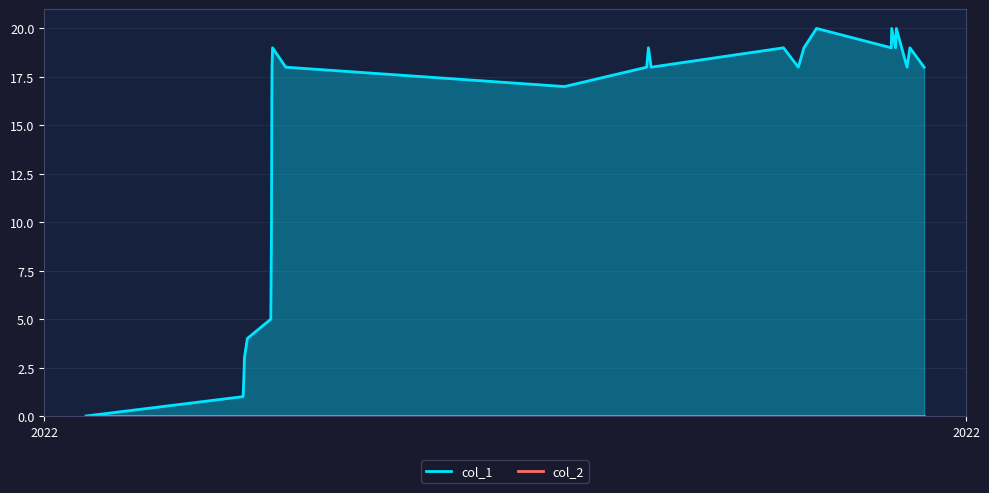

What is the maximum value shown in the chart?

20